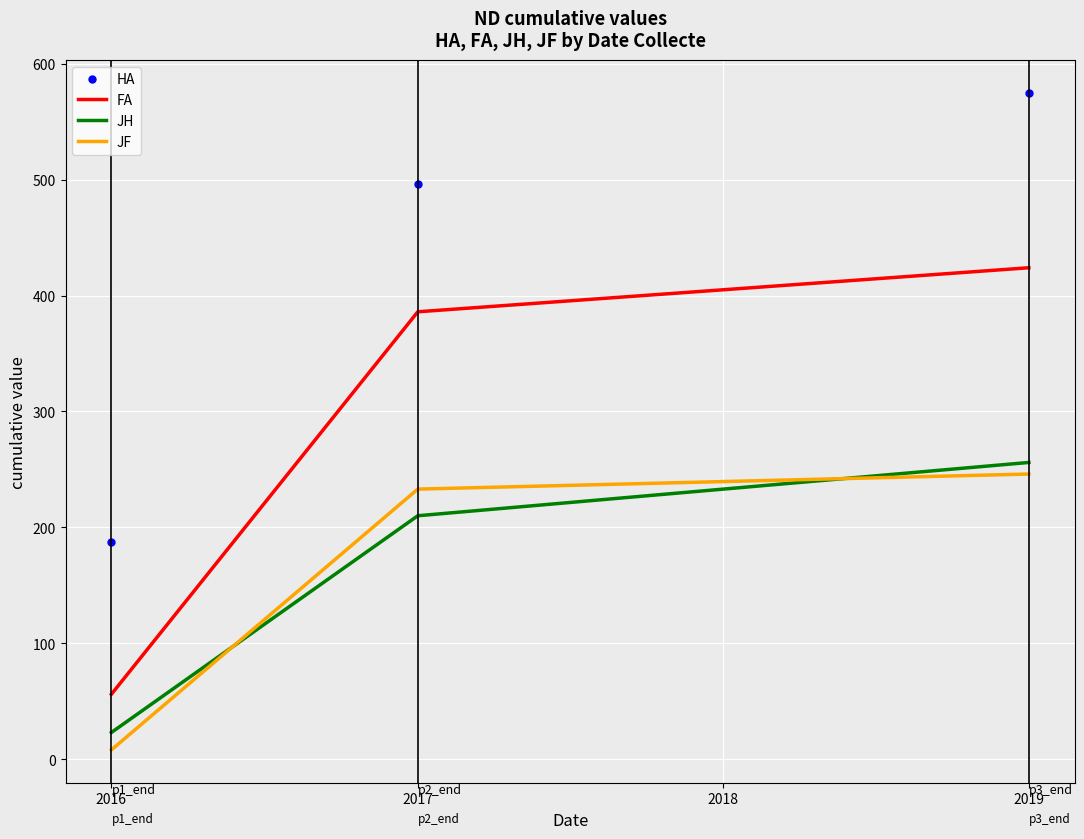

Reading left to right, extract all data points from this chart.

HA: 187	496	575
FA: 56	386	424
JH: 23	210	256
JF: 8	233	246